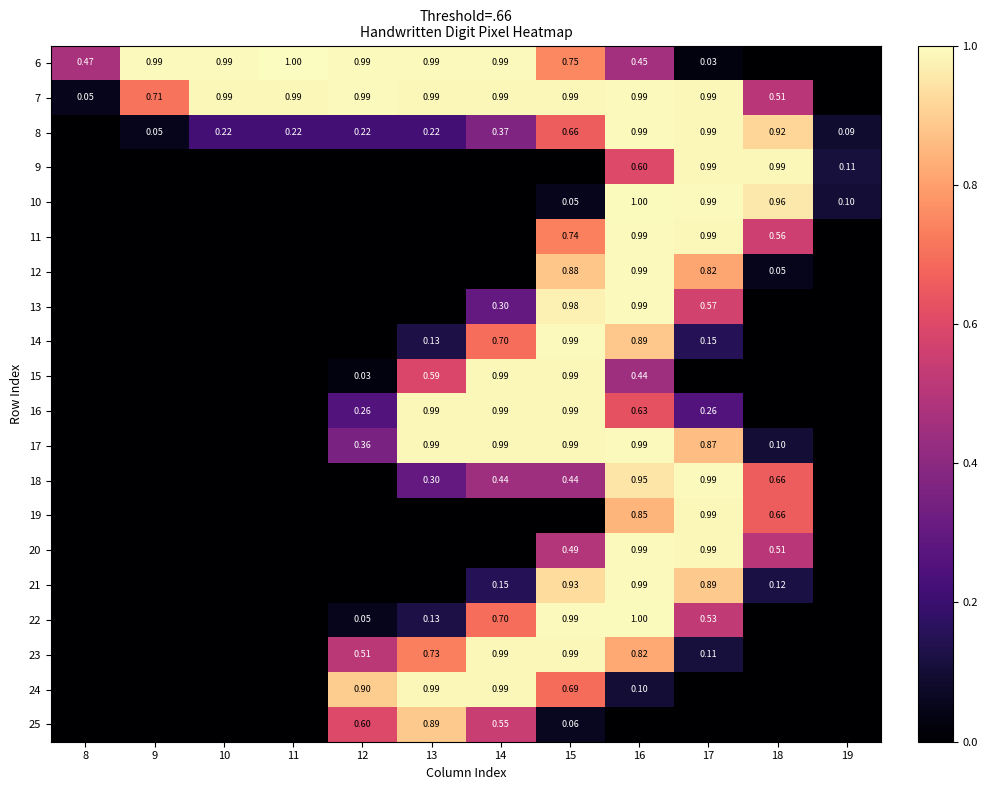

How many data points does each series have?

12